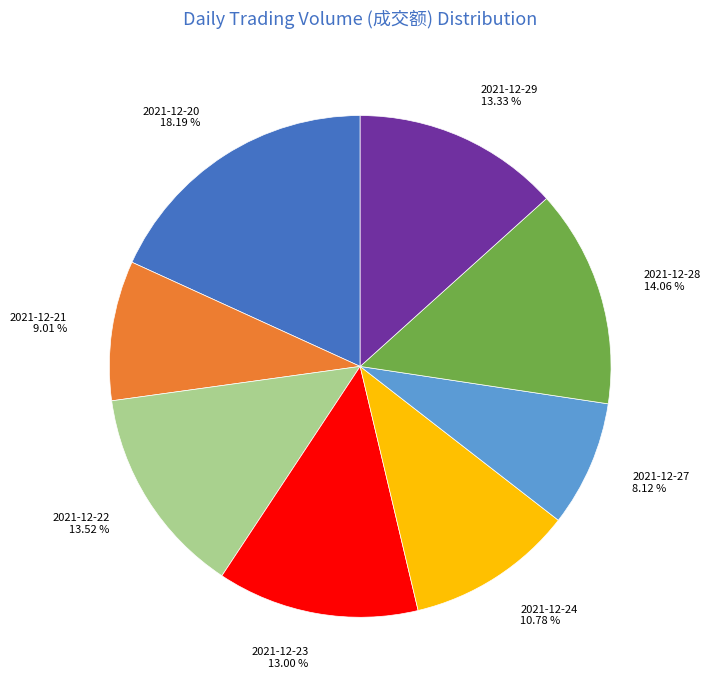

Combined, do 2021-12-24 and 2021-12-23 account for over 50%?

No